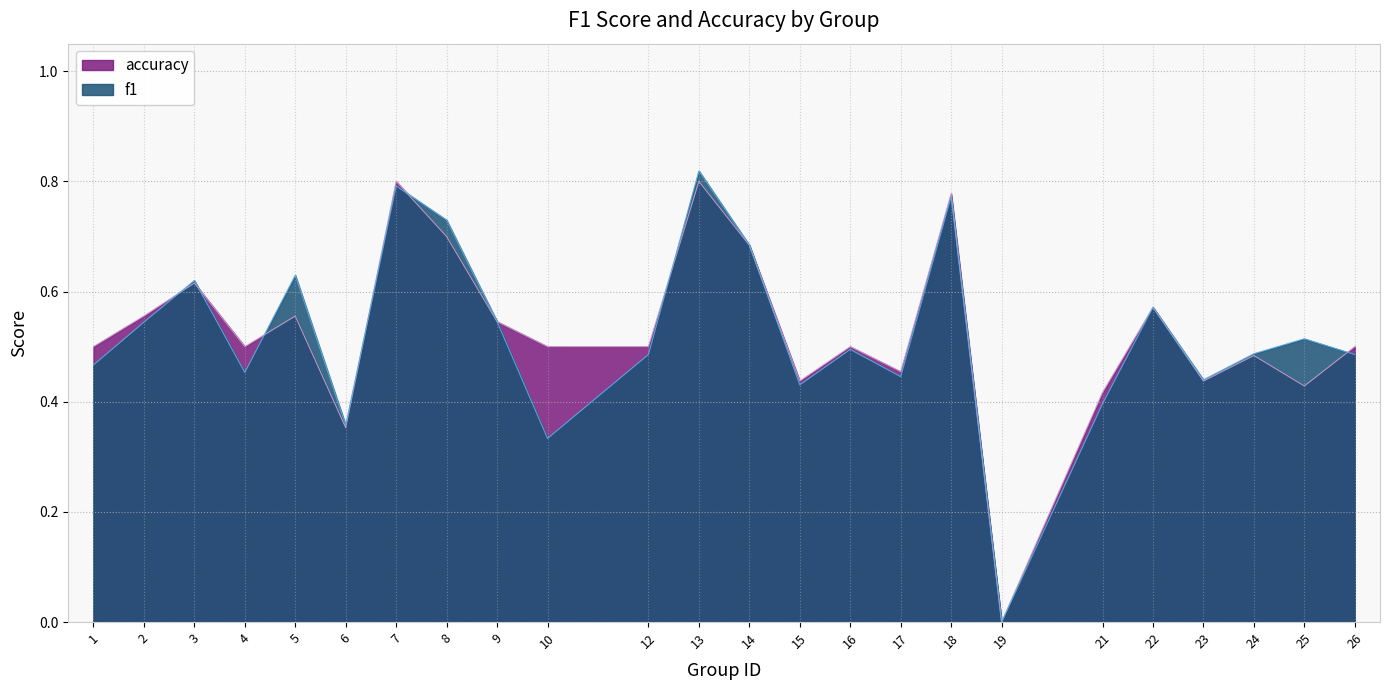

Which series ends up on top after the final intersection of f1 and accuracy?

accuracy